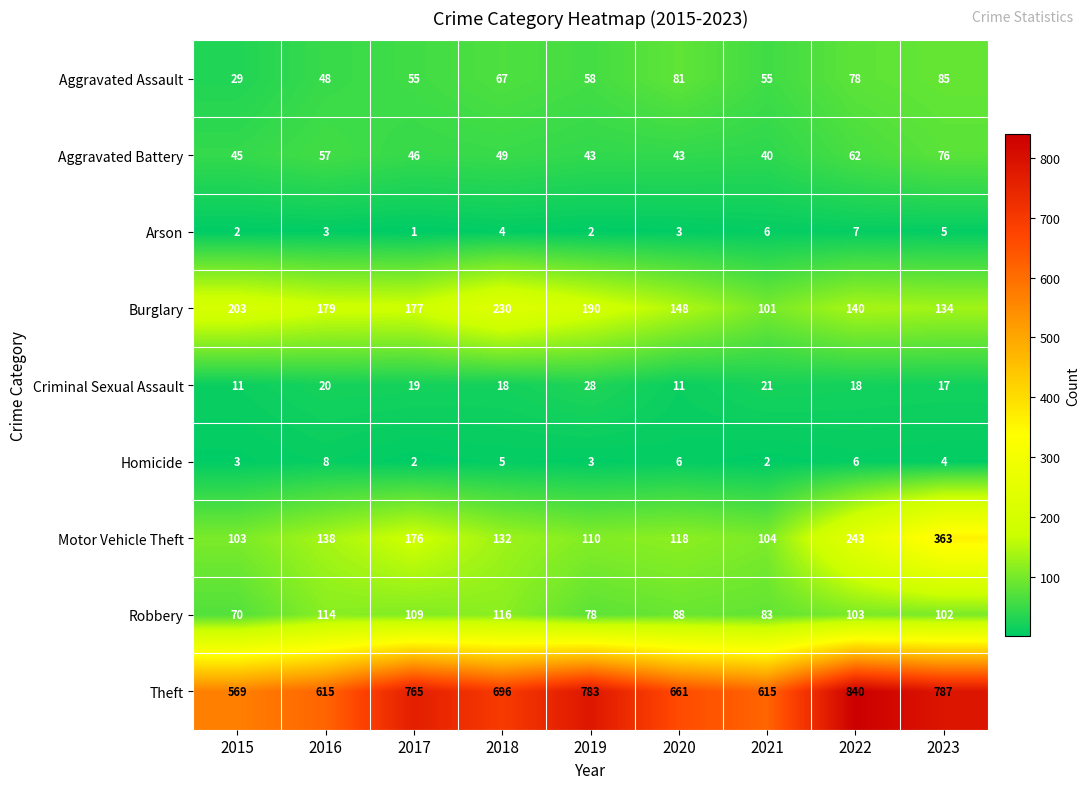

Read the Homicide value at 2022.

6